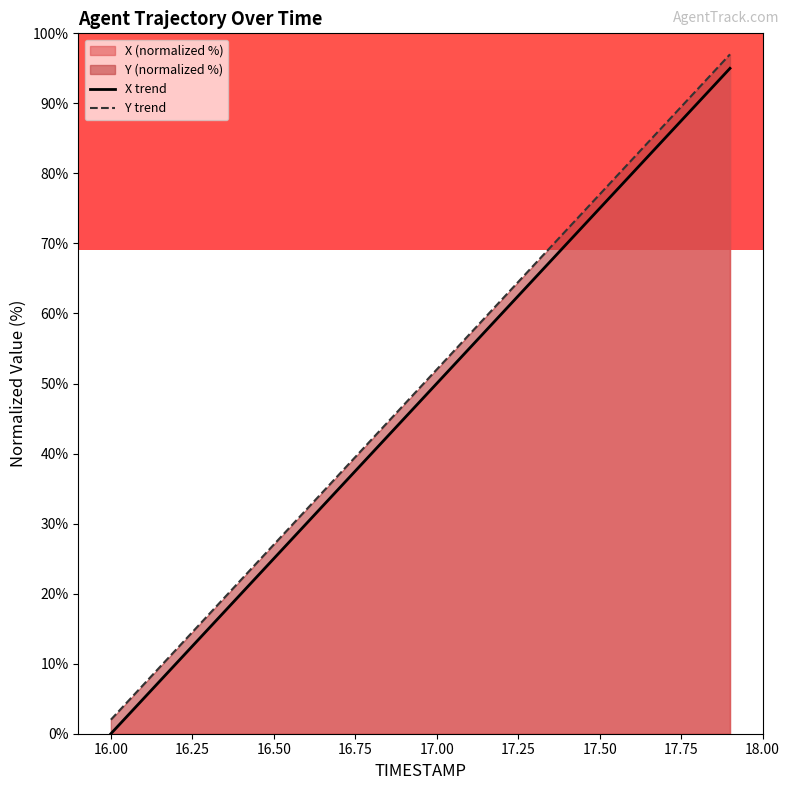

True or false: X trend and Y trend intersect in this chart.

False